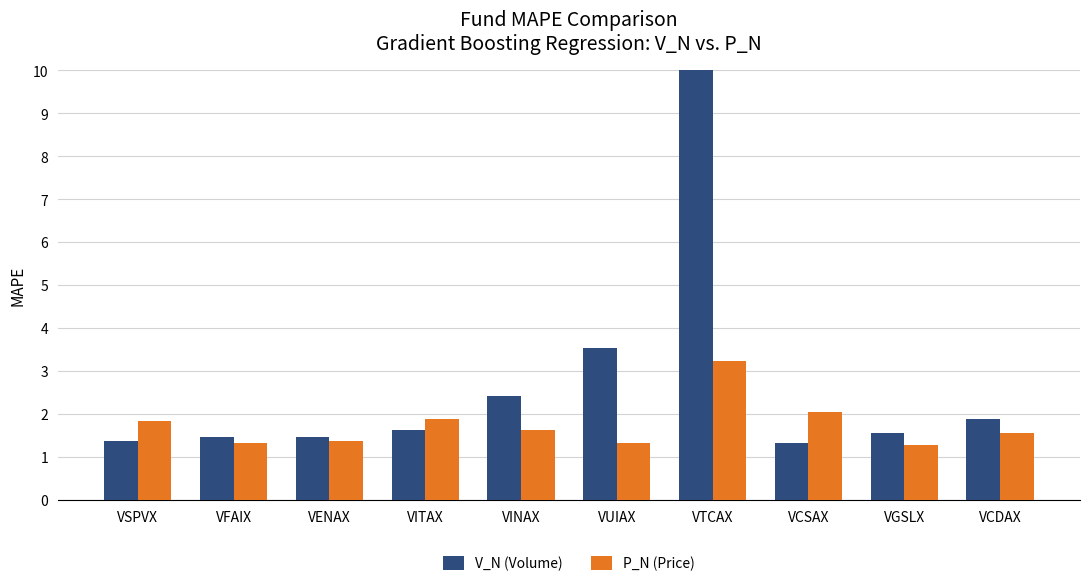

Where is V_N (Volume) nearest to the value 24?

VUIAX